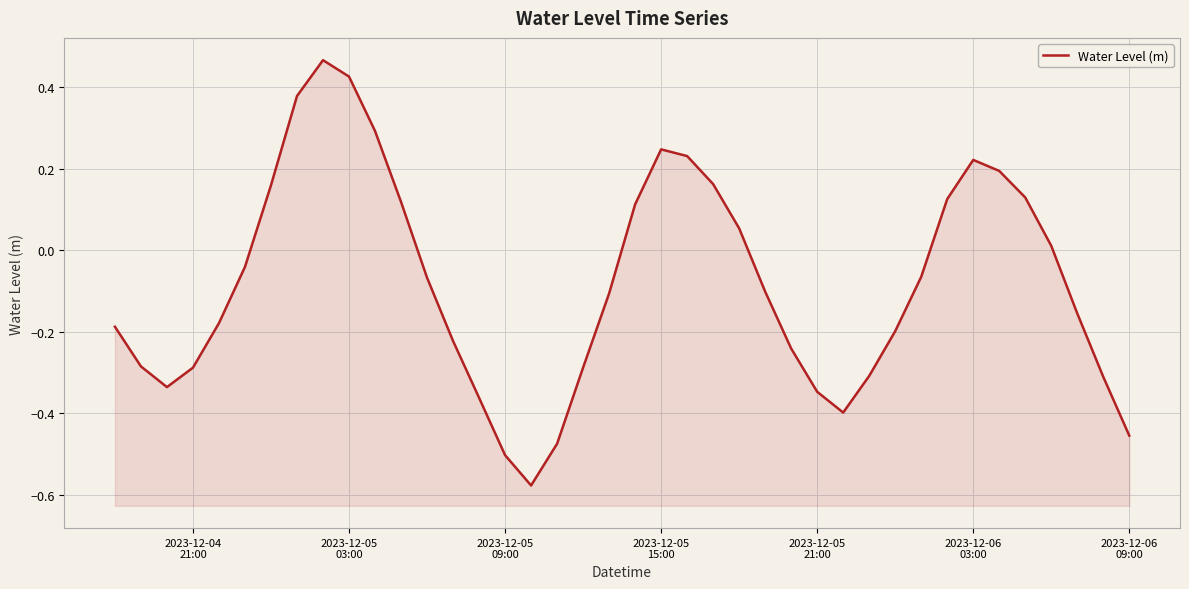

What is the maximum value shown in the chart?

0.5